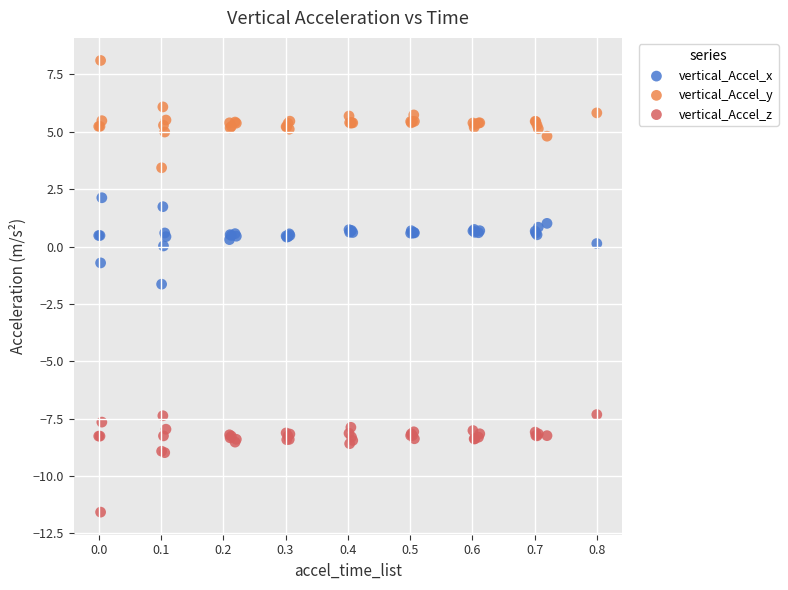

Across all series, what Y value is closest to -1?

-0.7